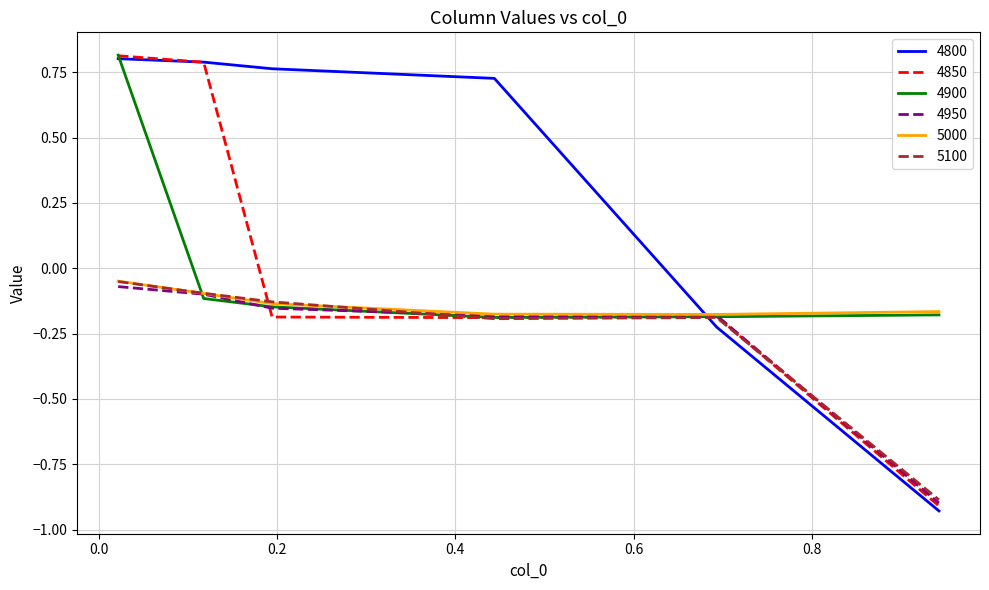

Which series has the largest total across all categories?

4800